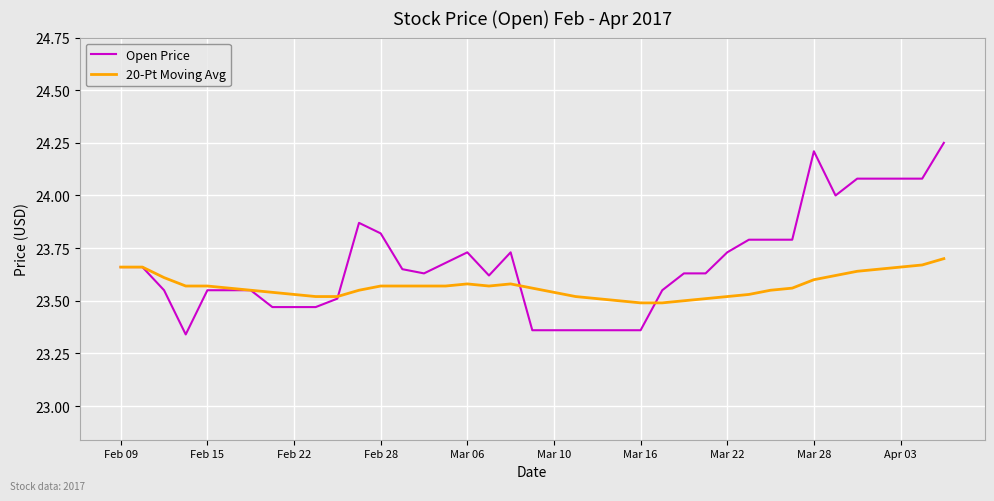

Which series has the widest spread of values?

Open Price